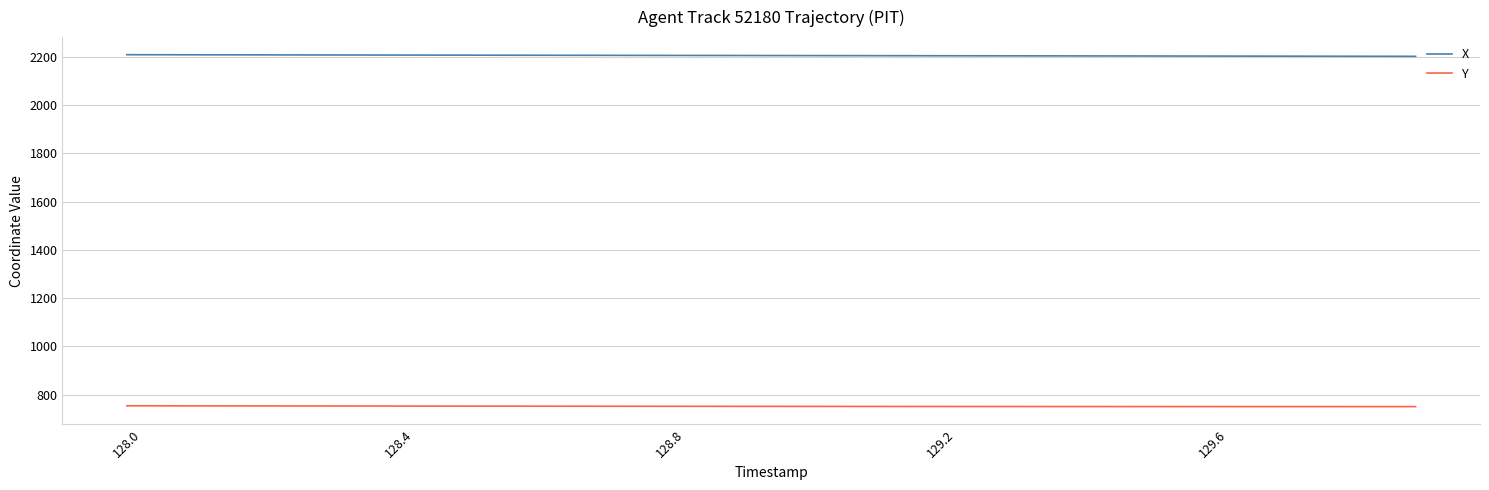

Which series has the largest total across all categories?

X